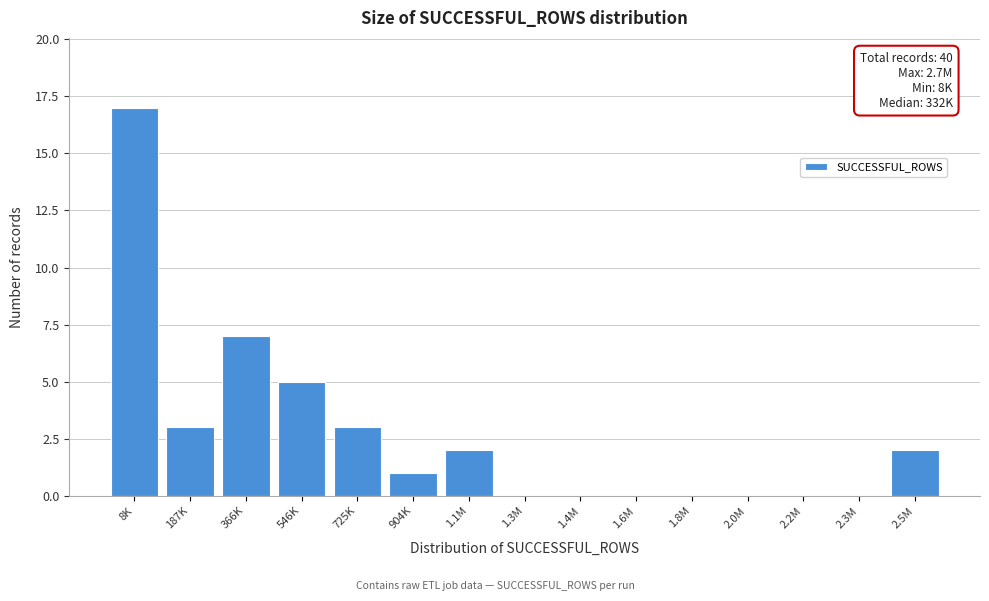

Reading right to left, extract all data points from this chart.

2.5M=2	2.3M=0	2.2M=0	2.0M=0	1.8M=0	1.6M=0	1.4M=0	1.3M=0	1.1M=2	904K=1	725K=3	546K=5	366K=7	187K=3	8K=17